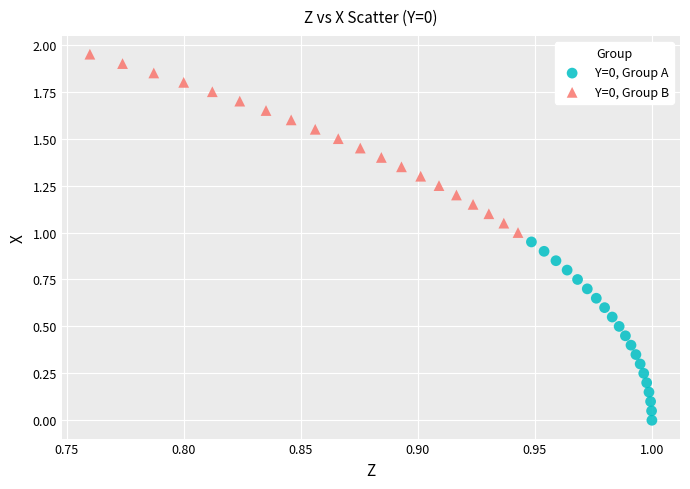

Which series reaches the maximum Y coordinate?

Y=0, Group B